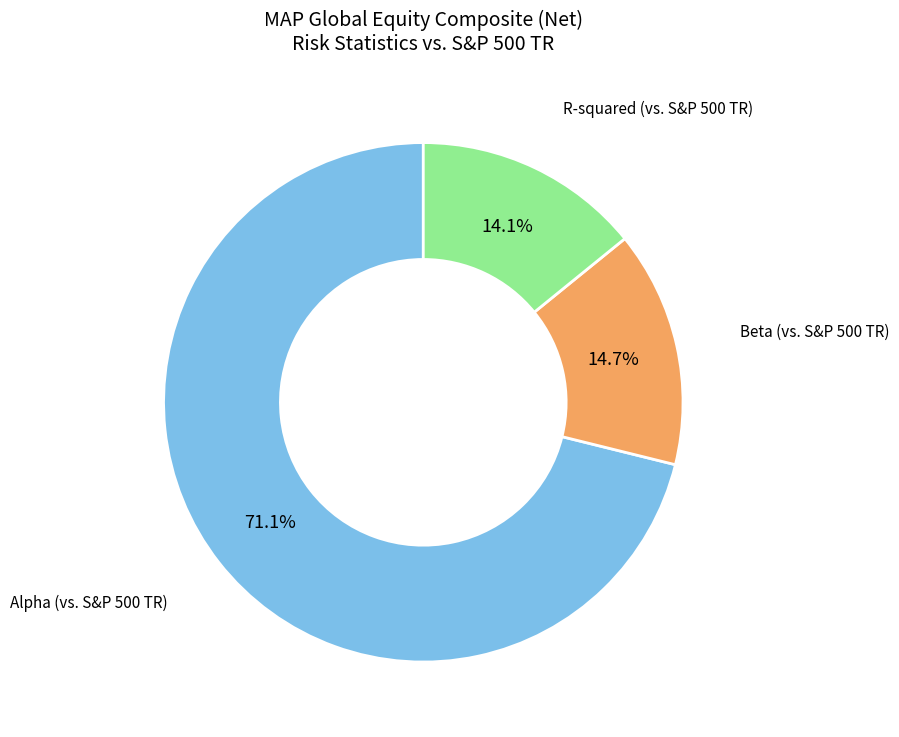

Is there a majority slice in this chart?

Yes